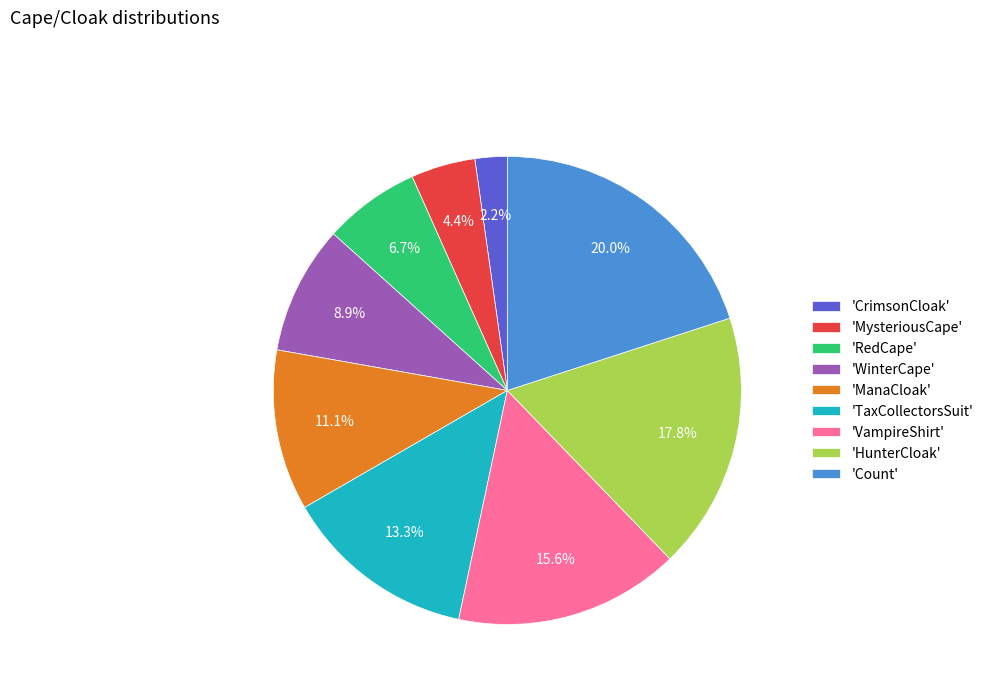

Is there a majority slice in this chart?

No